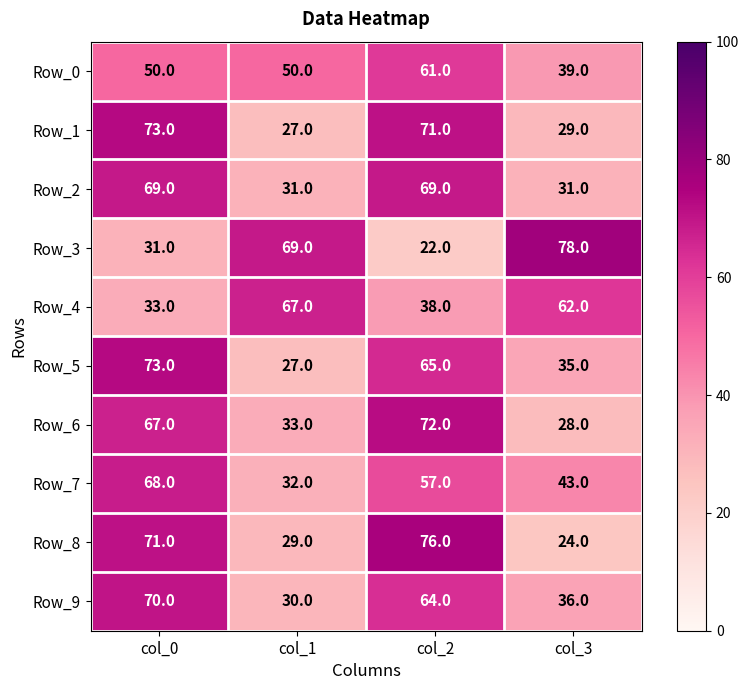

Is it true that Row_3 equals 31 at col_0?

True